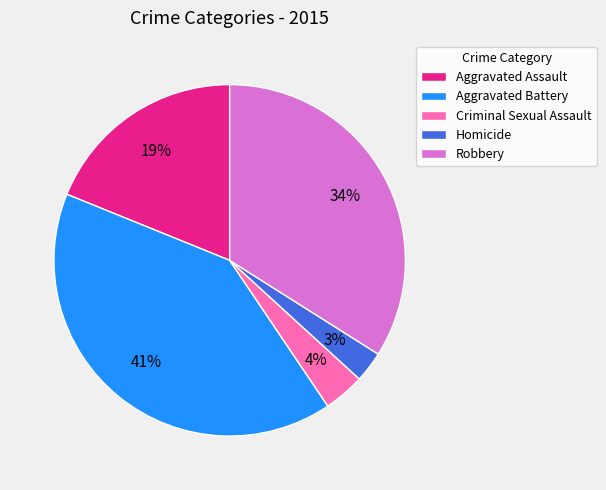

The Homicide slice represents 3% of the pie. True or false?

True